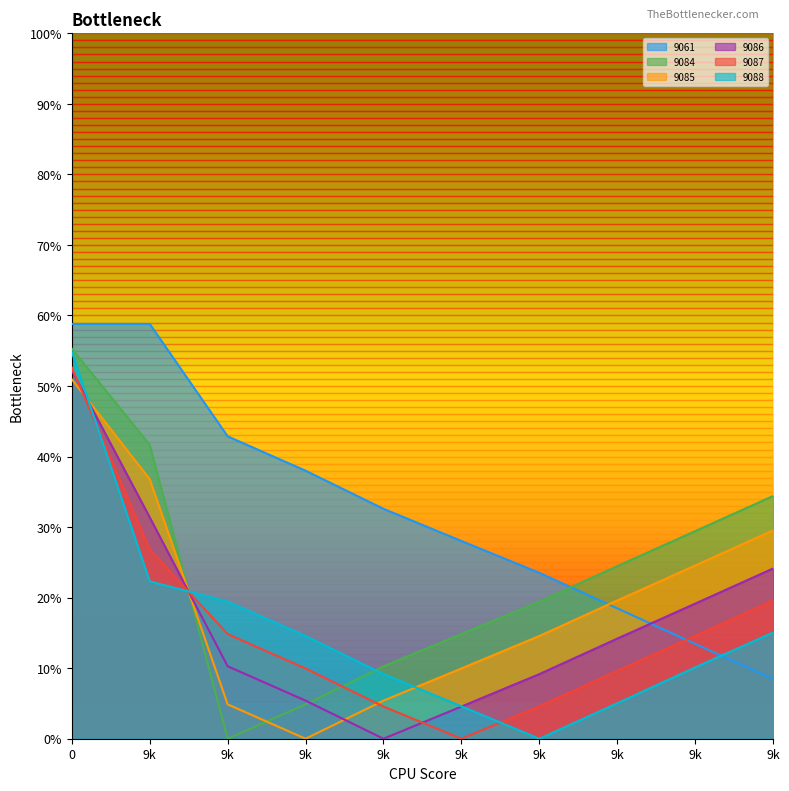

What is the average value of the 9085 series?

0.2